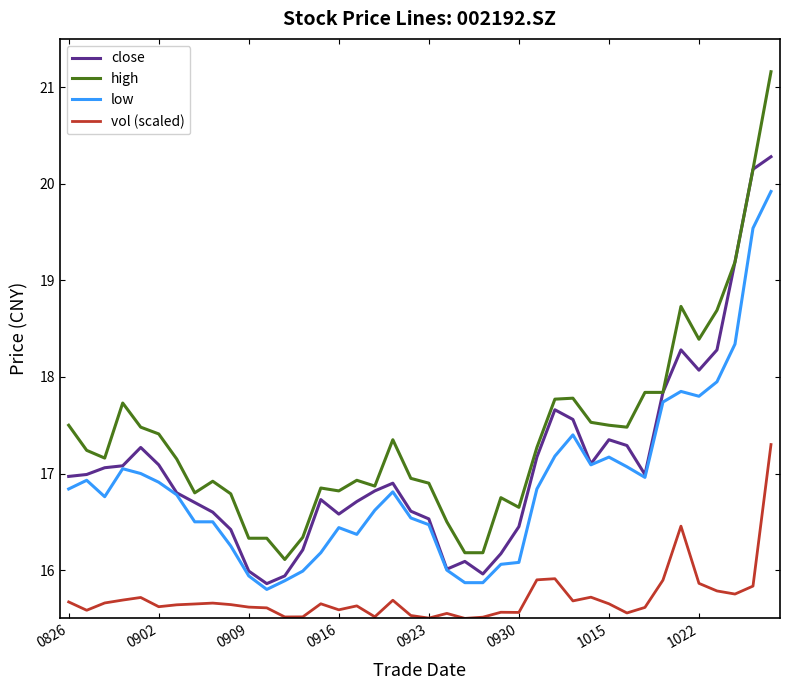

True or false: high and low cross at least once.

False